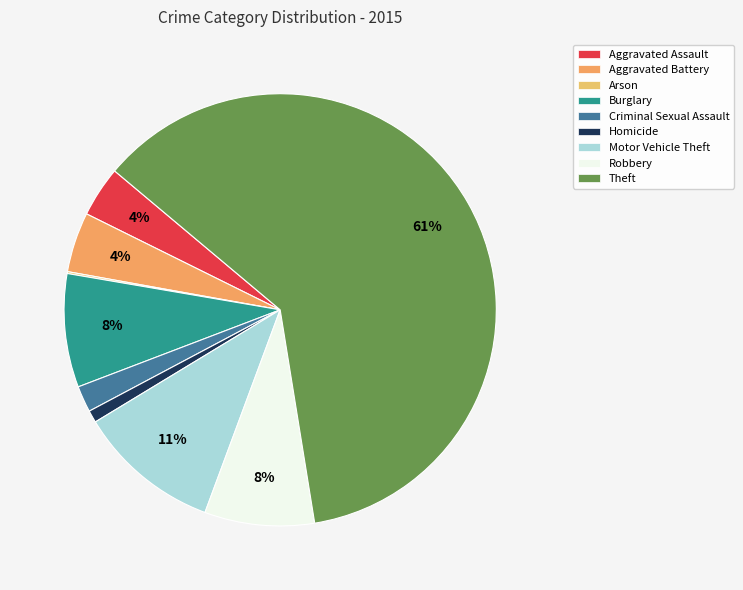

Which category has the smallest portion of the pie?

Arson